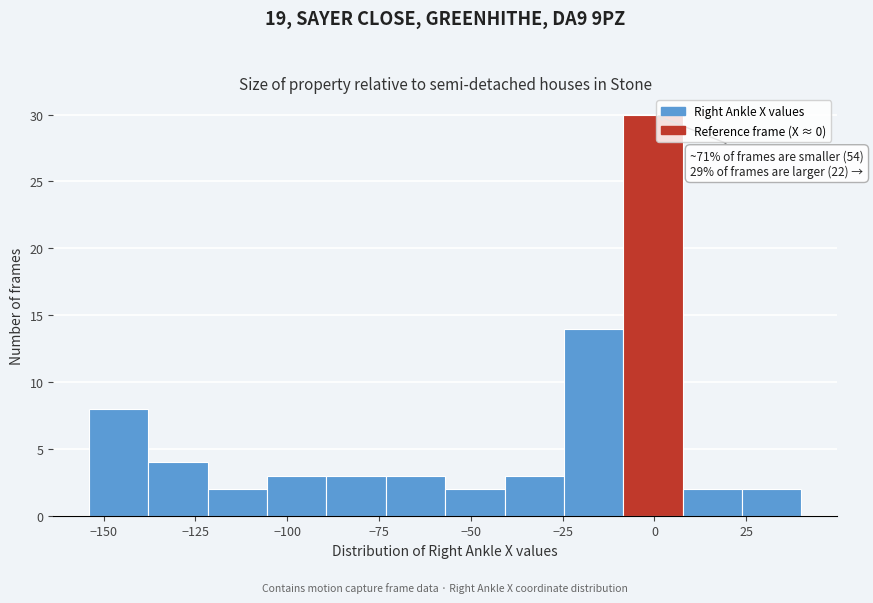

Read against the x-axis, roughly where is the centre of the tallest bar?

0